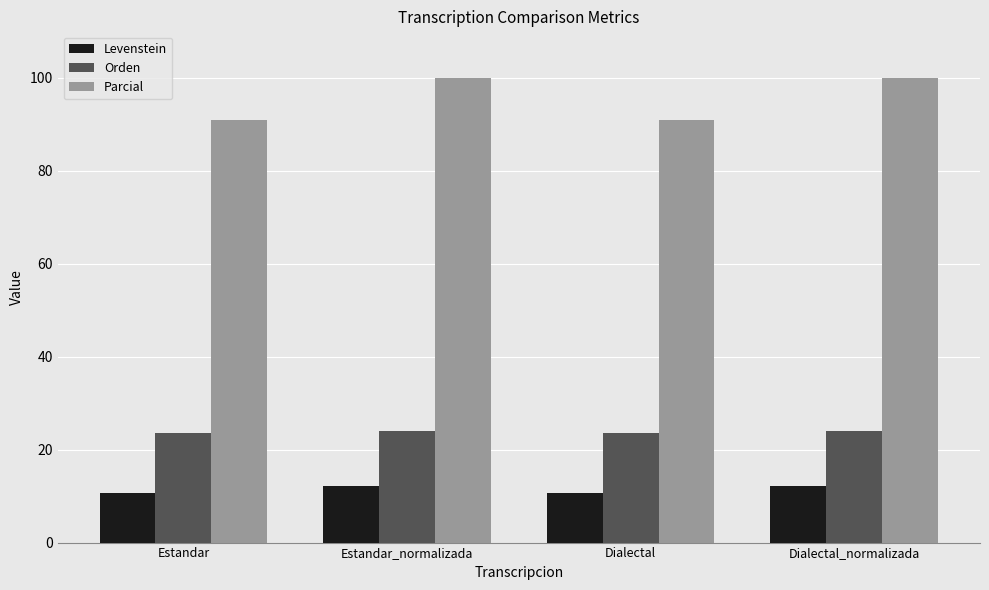

True or false: Parcial has a value of 48.5 at Estandar_normalizada.

False